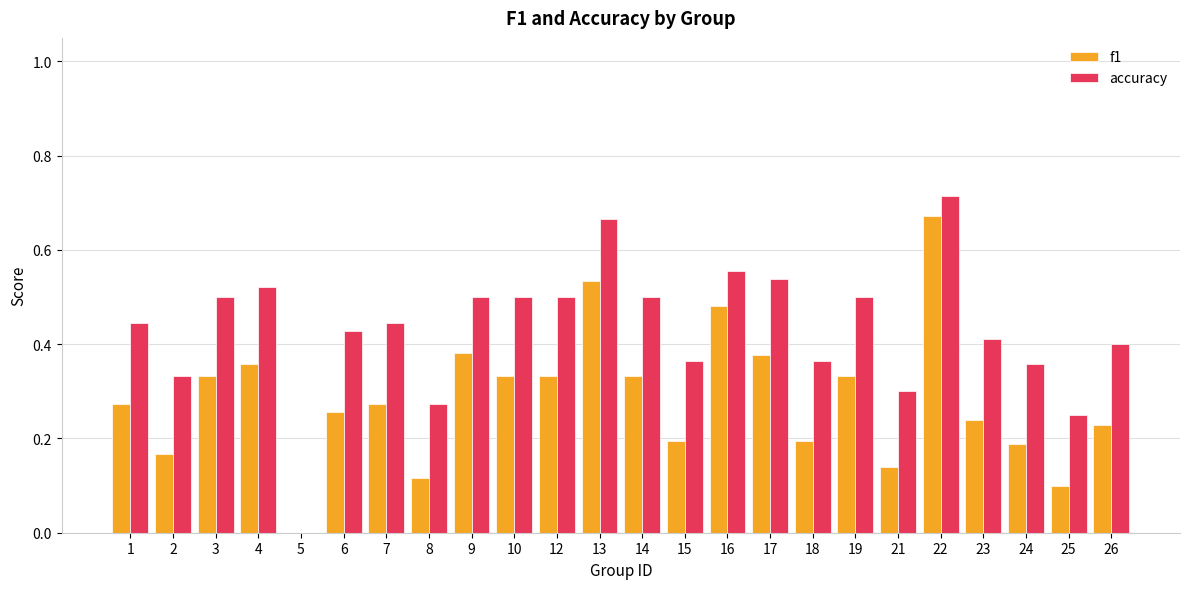

Is it true that accuracy equals 0.5 at 4?

True